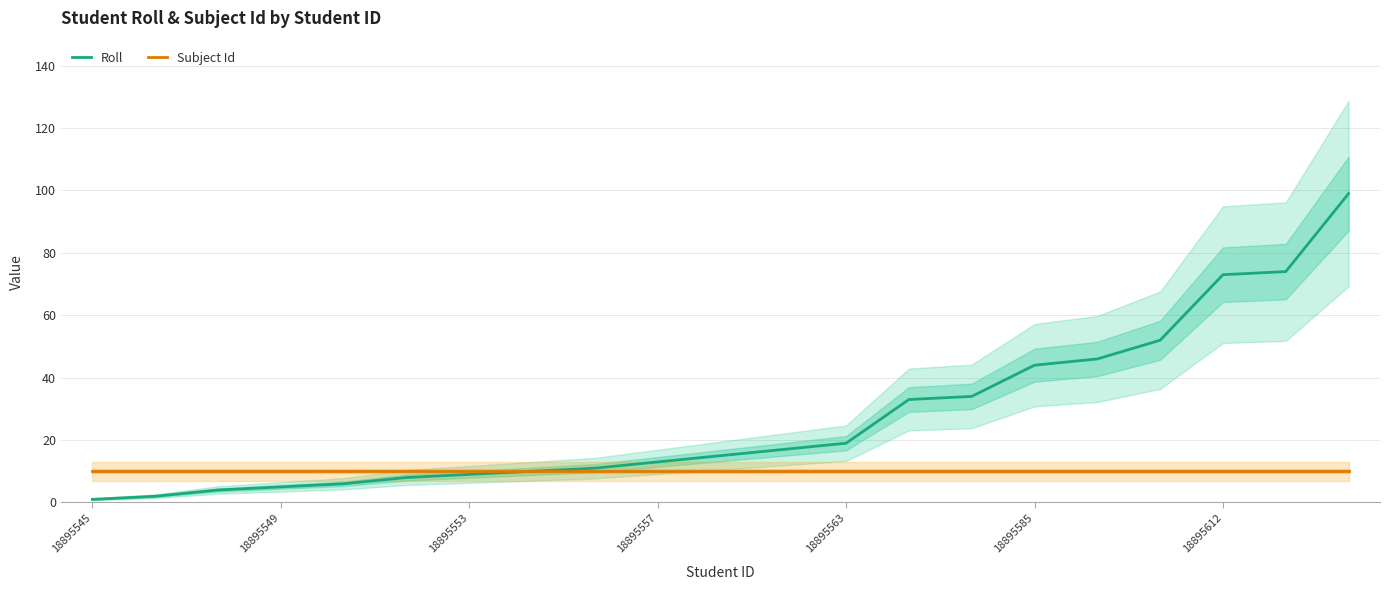

The Subject Id series shows 17 at 18895585. True or false?

False